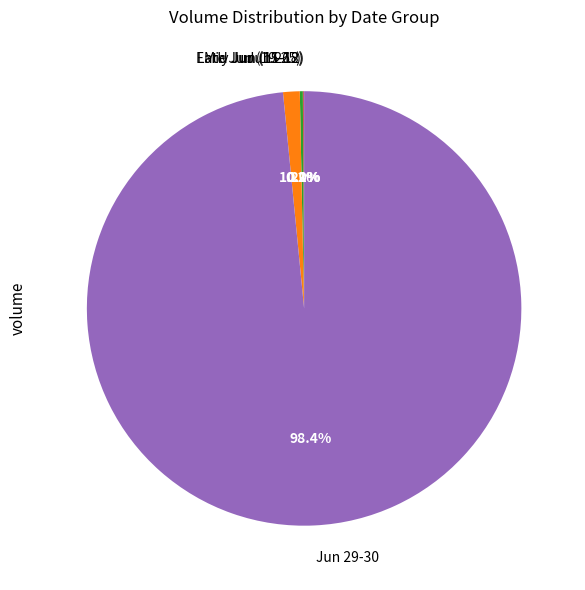

Do Jun 29-30 and Jun 26 together represent more than half of the pie?

Yes